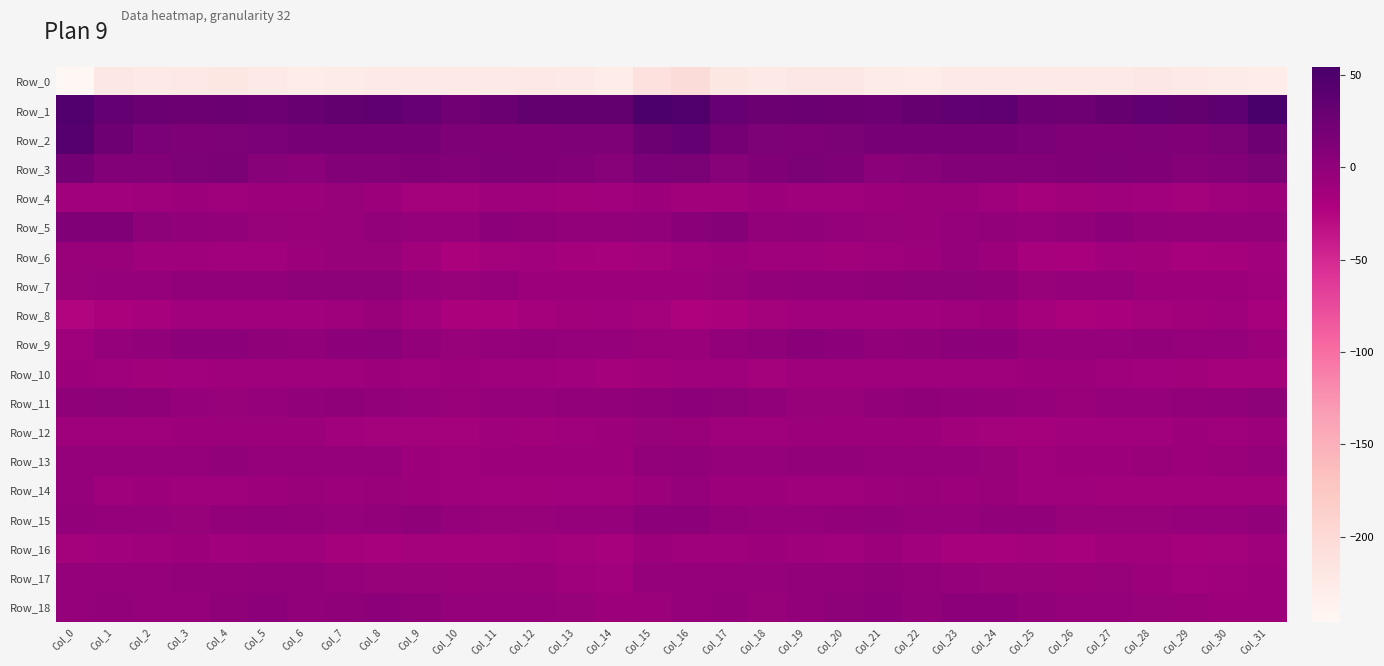

List the series in order of their peak value, lowest first.

Row_0, Row_16, Row_10, Row_8, Row_4, Row_12, Row_6, Row_14, Row_13, Row_17, Row_7, Row_15, Row_11, Row_18, Row_9, Row_5, Row_3, Row_2, Row_1